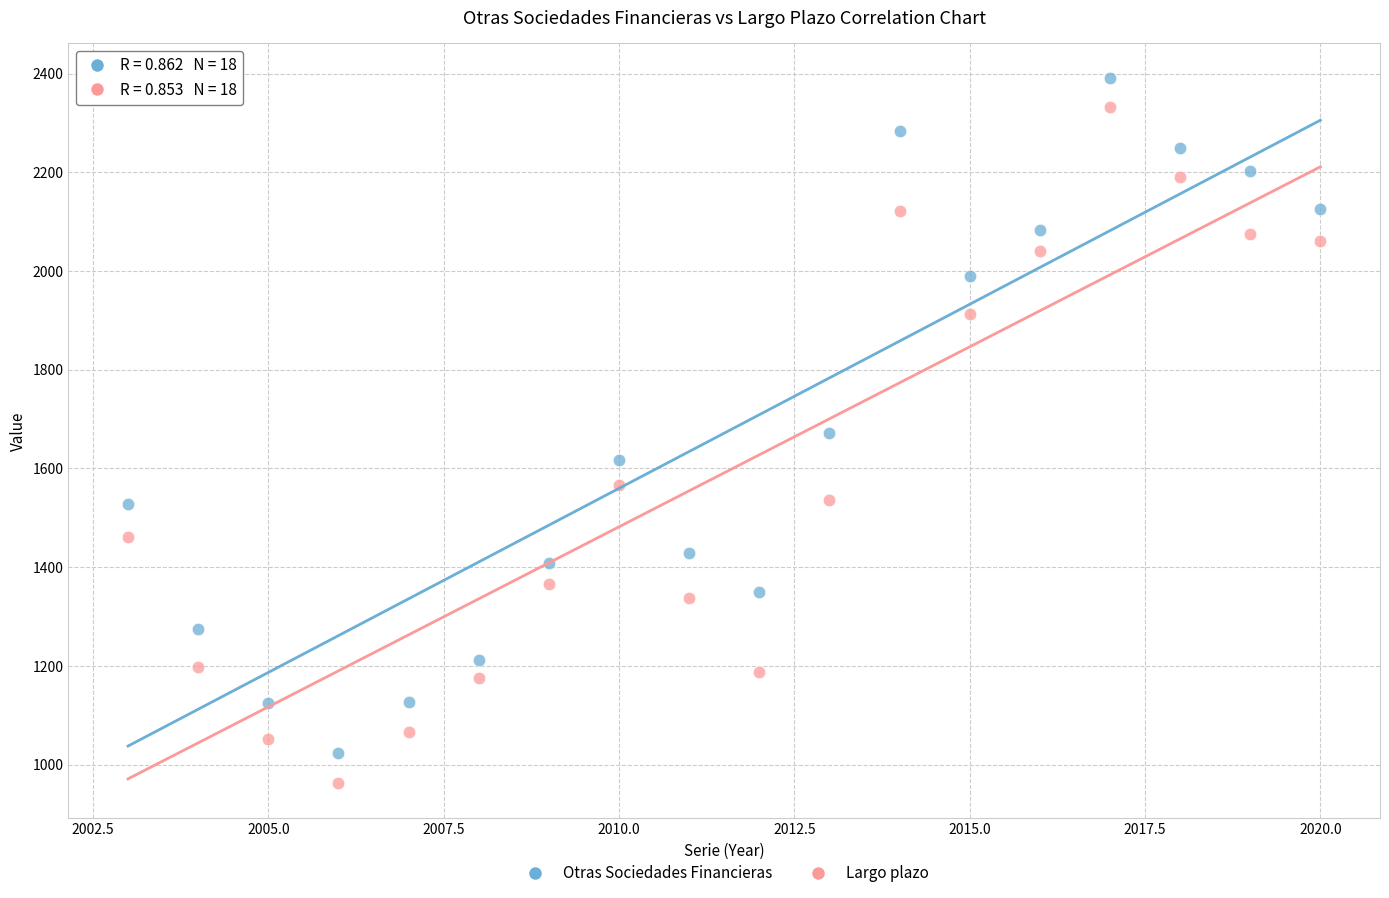

In the Otras Sociedades Financieras series, what Y value is closest to 1706?

1672